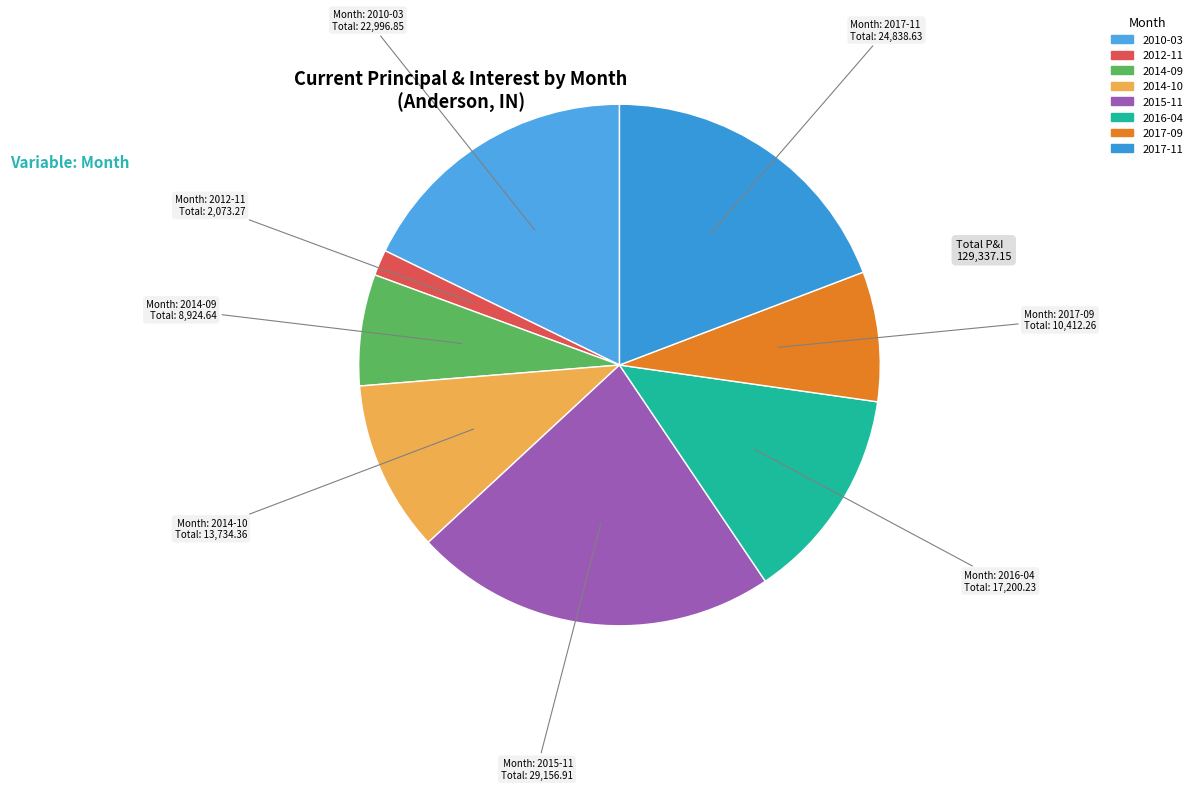

Between 2010-03 and 2017-11, which is larger?

2017-11